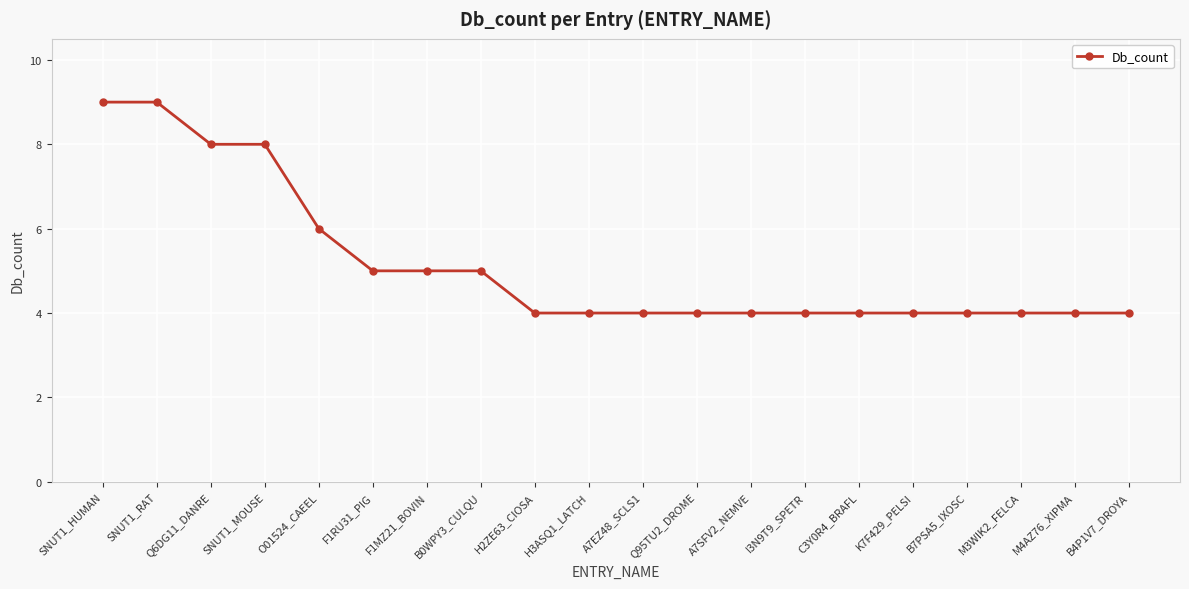

True or false: the data shows 5 at K7F429_PELSI.

False